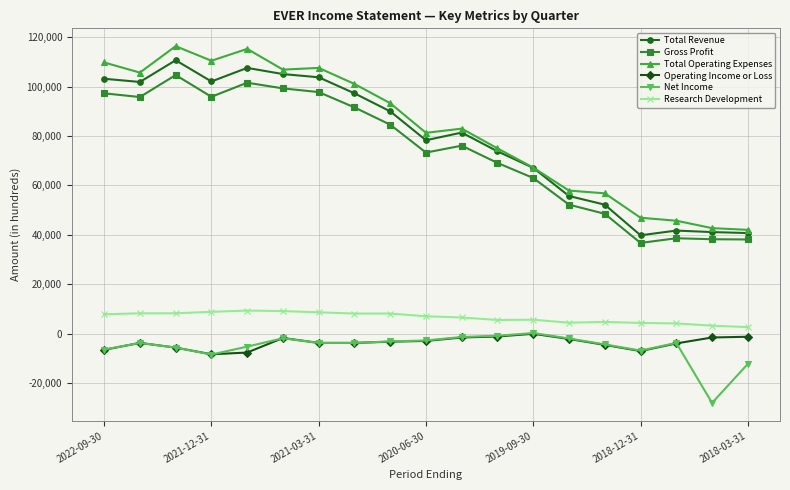

What is the maximum value shown in the chart?

116400